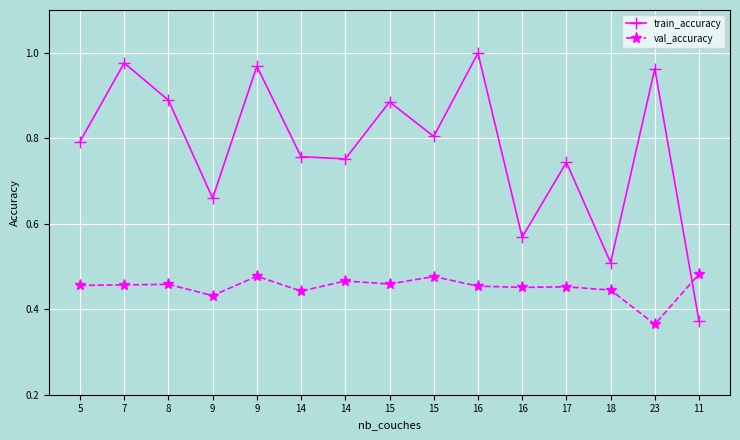

Which series has the largest total across all categories?

train_accuracy